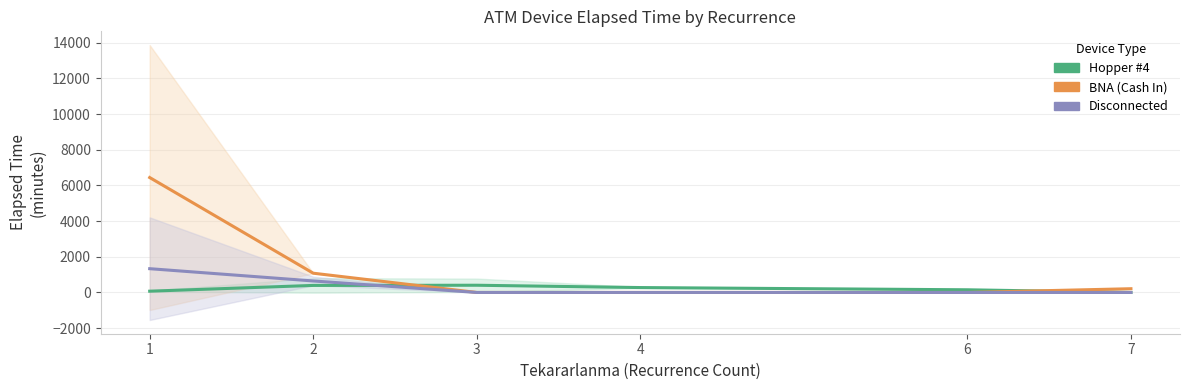

Is the value of Disconnected at 3 greater than the value of Hopper #4 at 7?

No